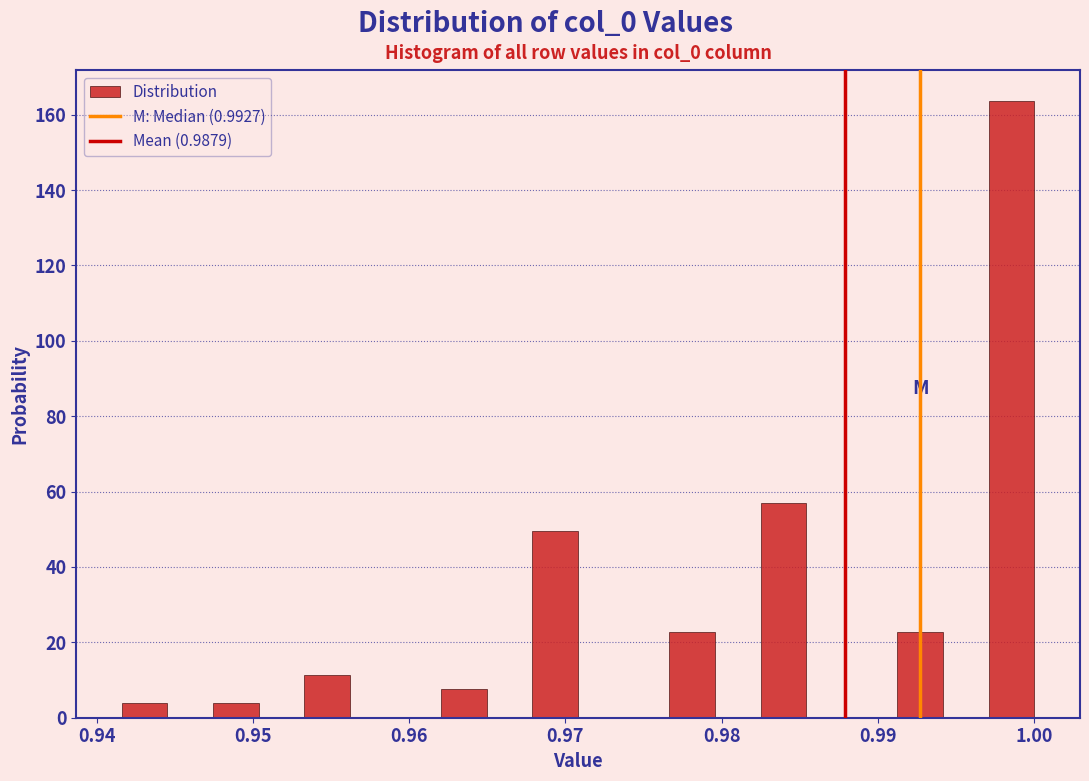

Around what value on the x-axis is the tallest bar? Give the approximate position of its centre, as read against the axis.

0.999